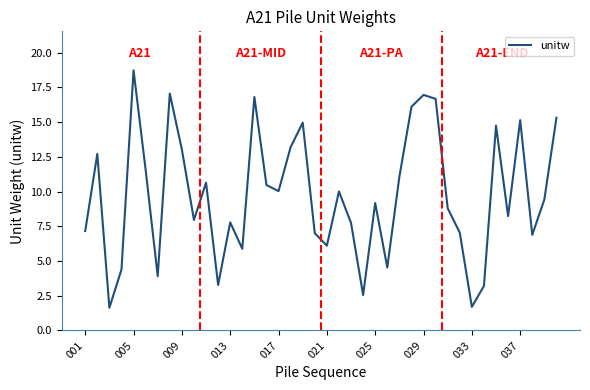

What is the greatest value displayed?

18.7